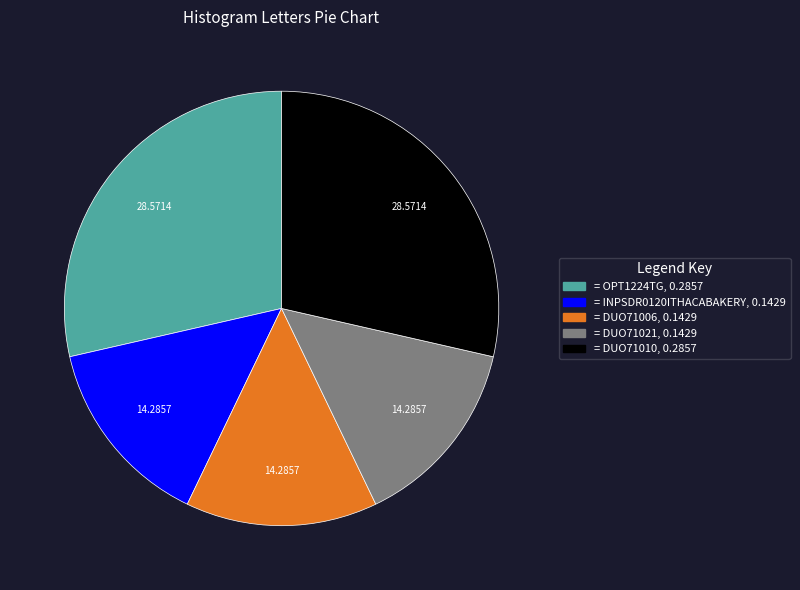

Does any single category account for the majority?

No